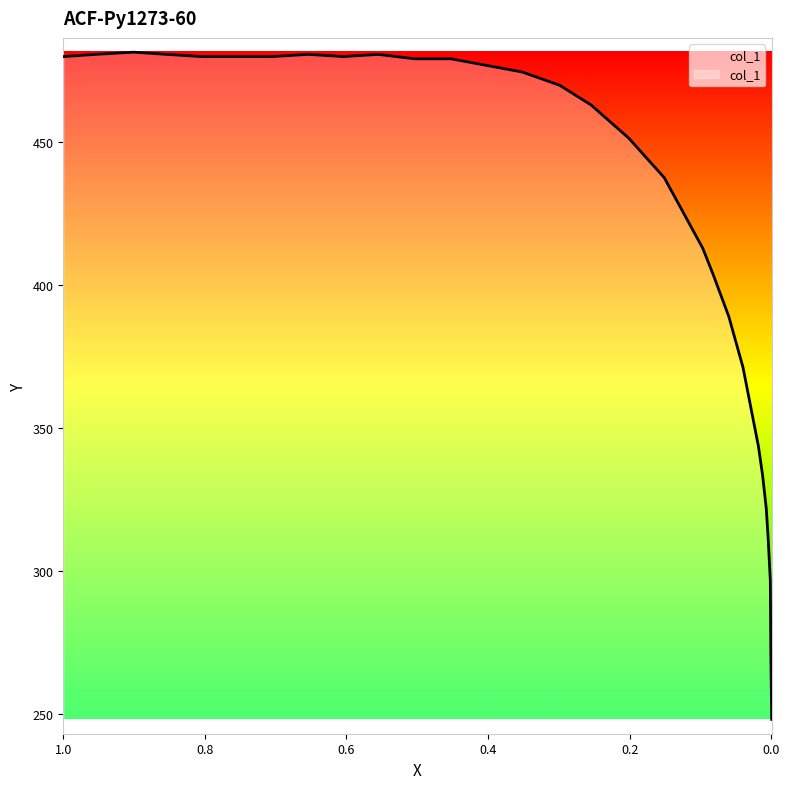

True or false: there are more than 1 points higher than both neighbors.

True